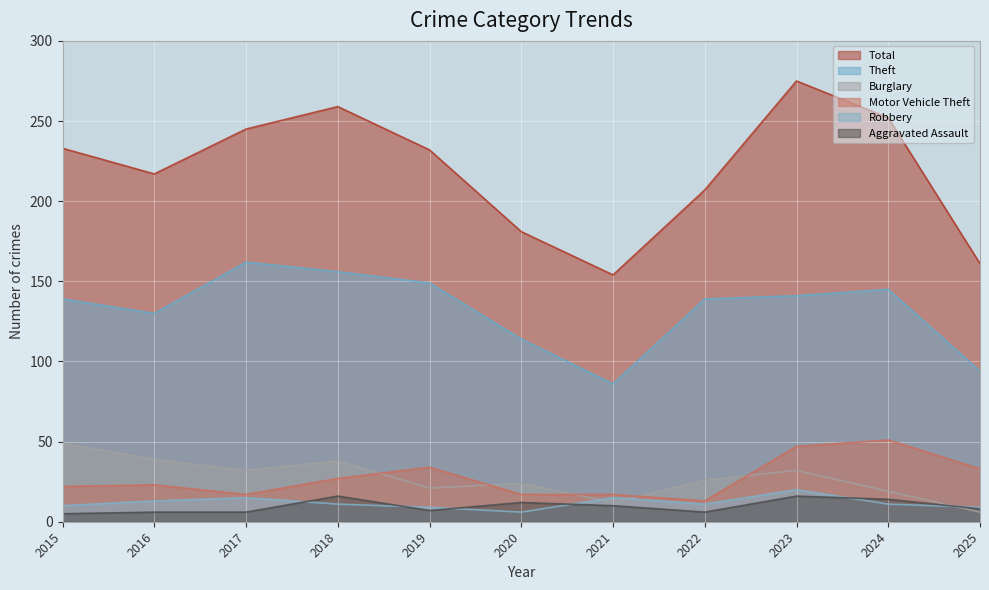

True or false: Total and Theft cross at least once.

False